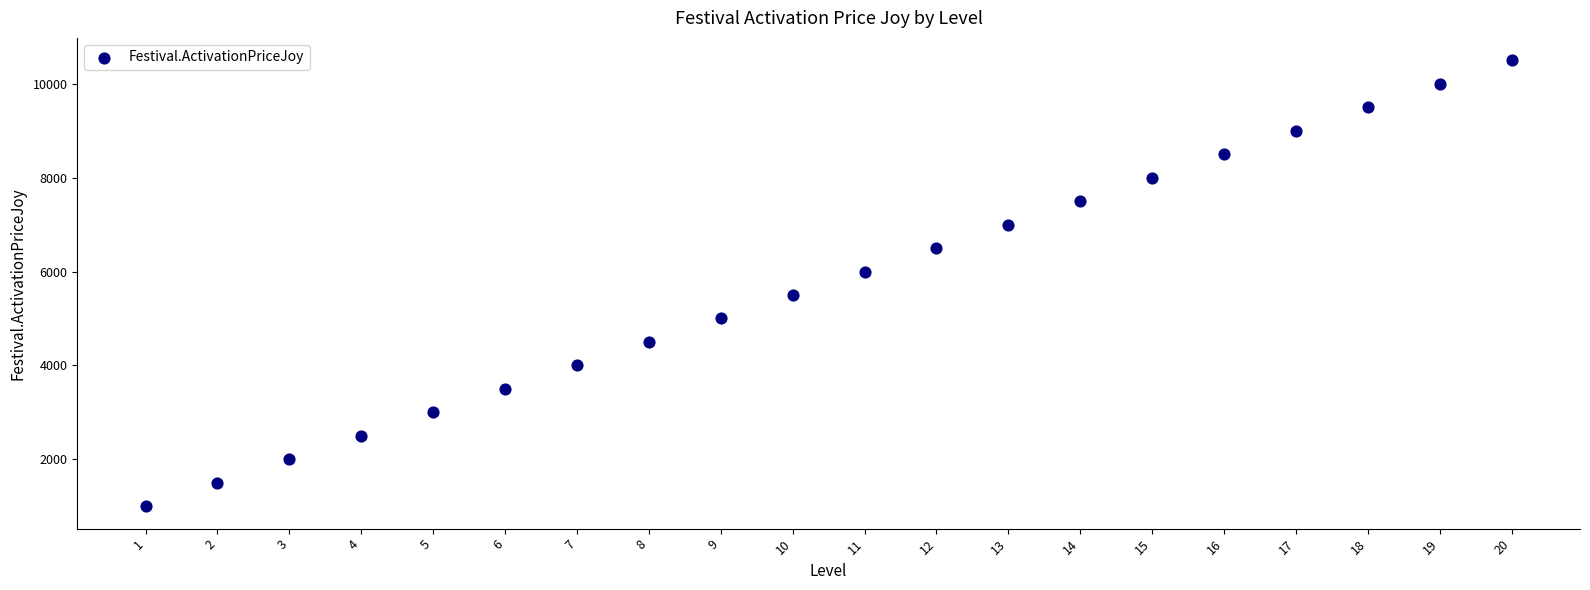

What is the range of X values (max minus min)?

19